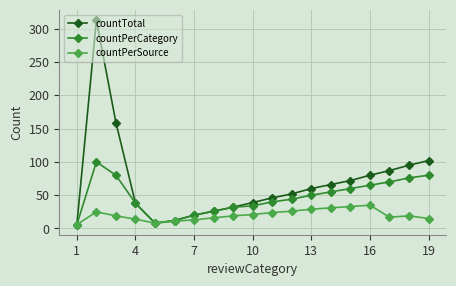

What is the maximum value shown in the chart?

313